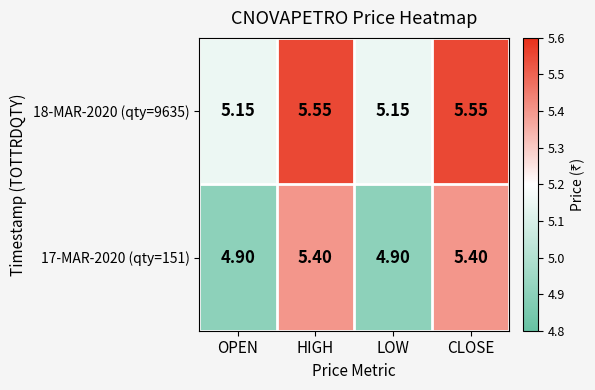

Is the value of 18-MAR-2020 (qty=9635) at HIGH greater than the value of 17-MAR-2020 (qty=151) at HIGH?

Yes